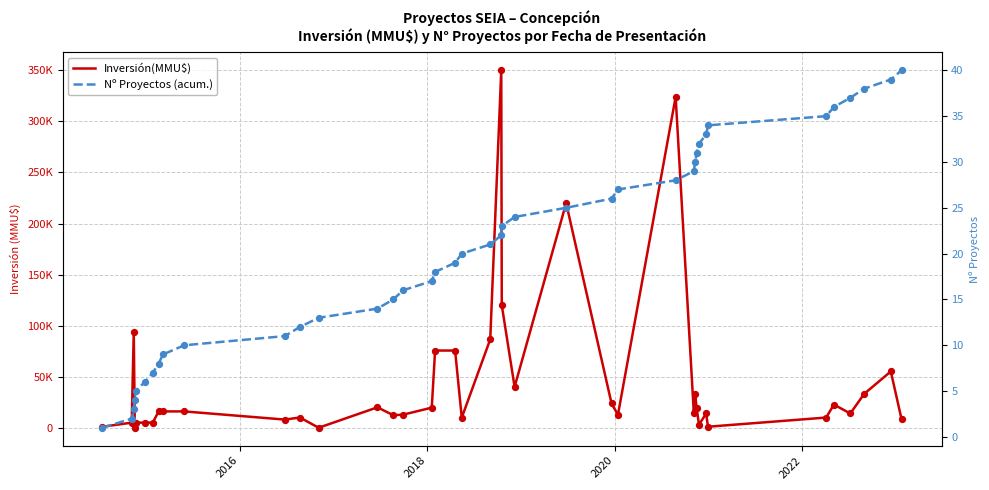

Which series reaches the minimum Y coordinate?

Inversión(MMU$)